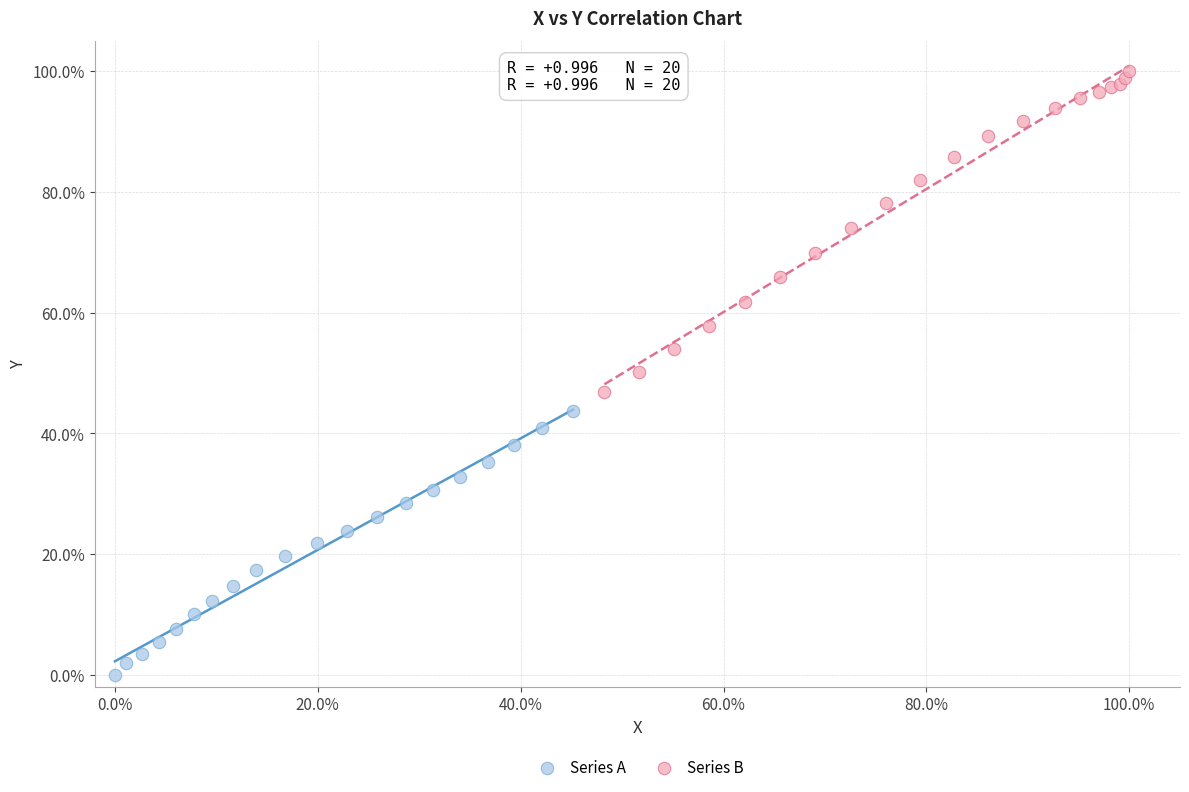

What are all the series names shown in the legend?

Series A, Series B